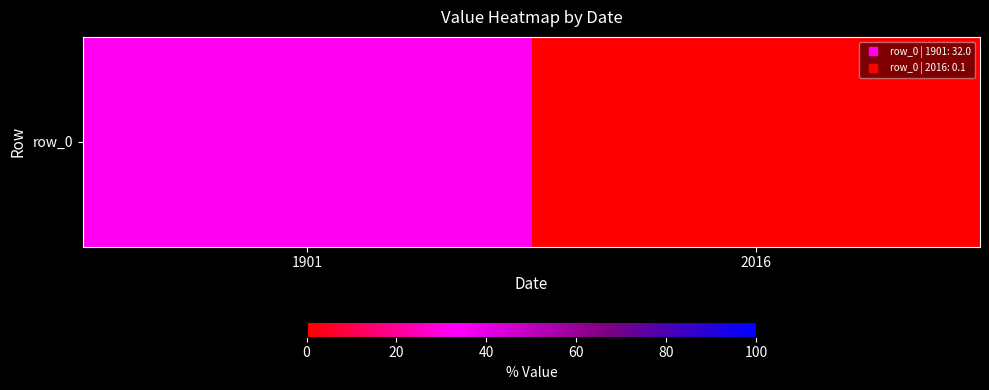

Is it true that the value at 2016 is 0.1?

True